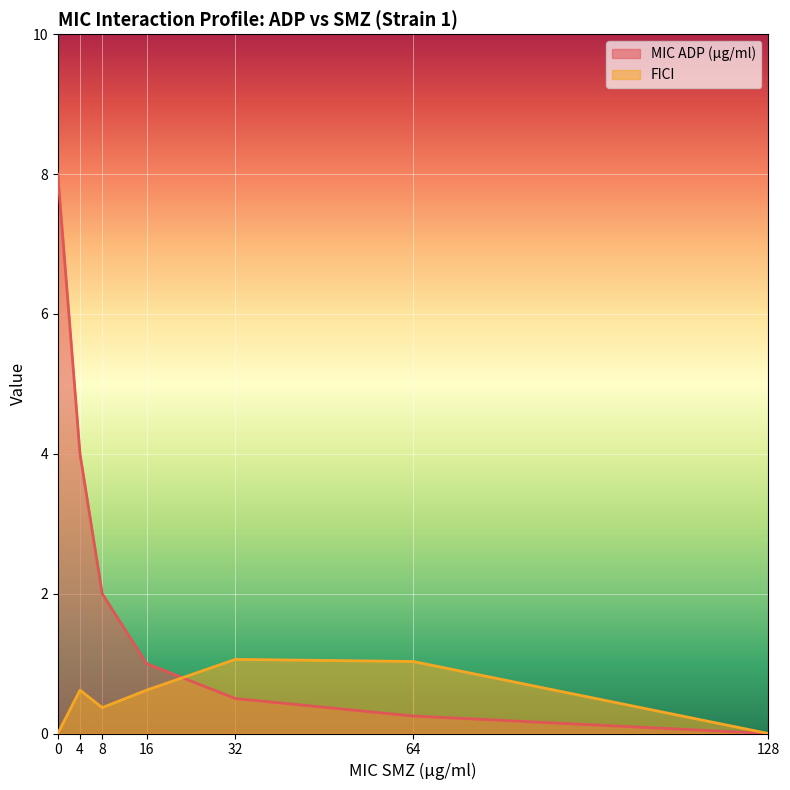

How many data points does each series have?

7